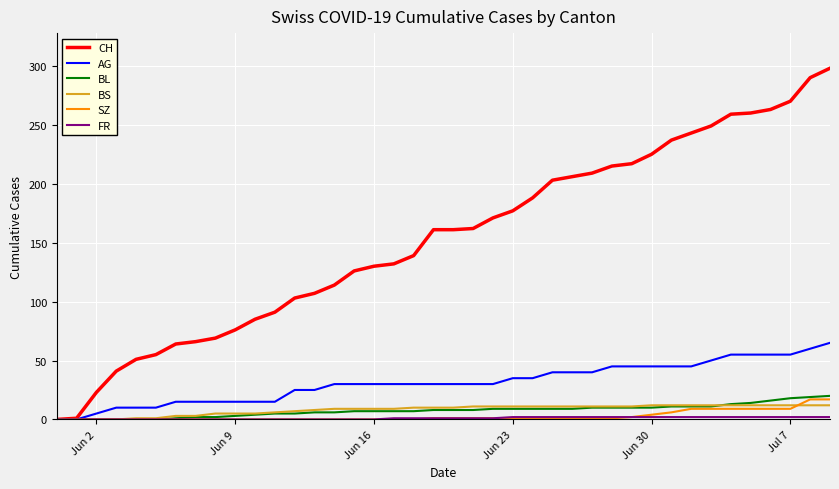

Which series has the widest spread of values?

CH